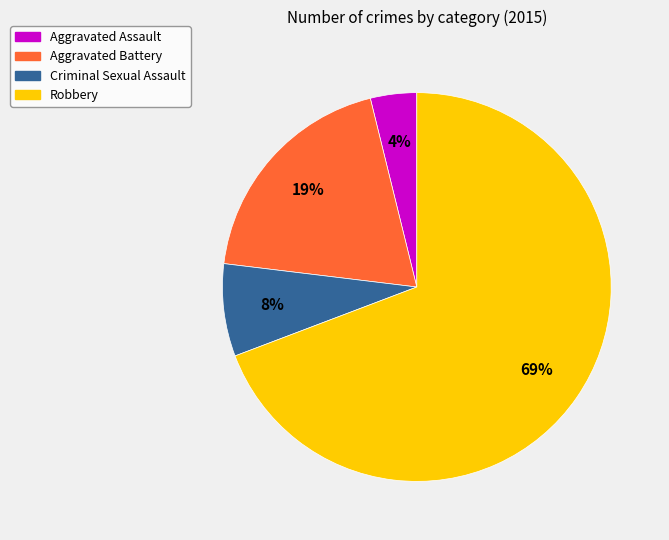

Do Aggravated Battery and Aggravated Assault together represent more than half of the pie?

No